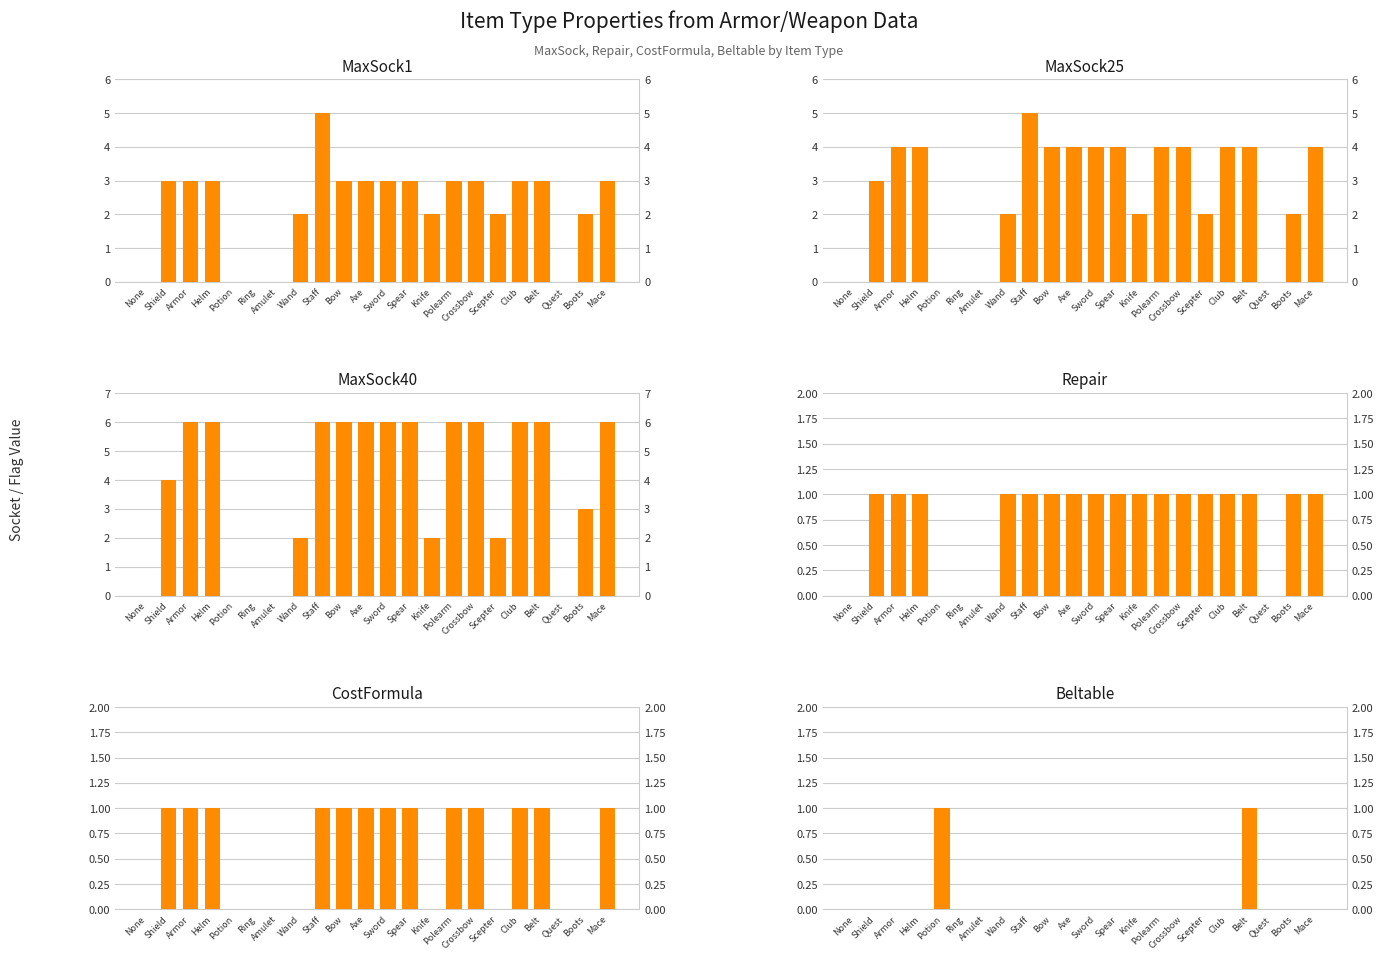

What is the label of the 3rd bar from the right?

Quest